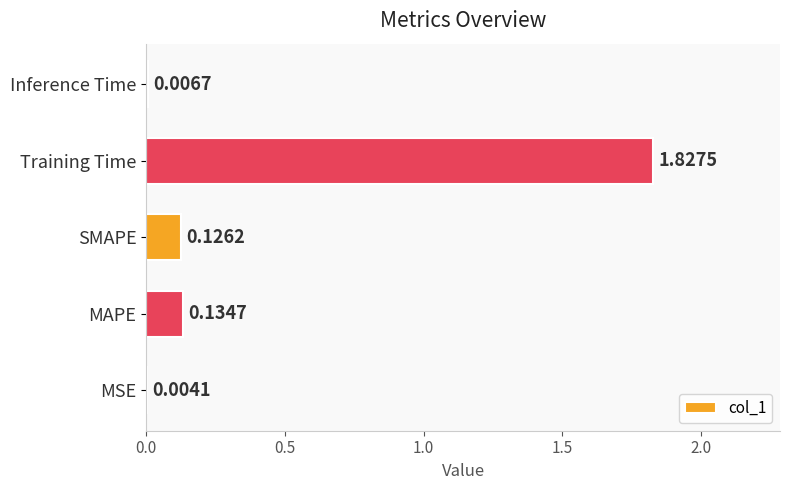

Where is the data nearest to the value 0?

MSE